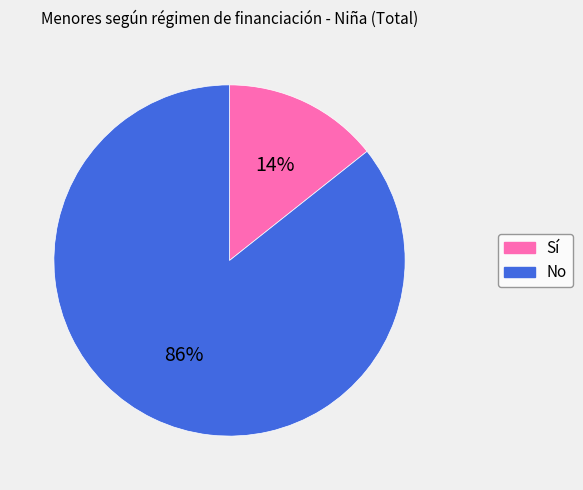

Rank the categories by value from highest to lowest.

No, Sí